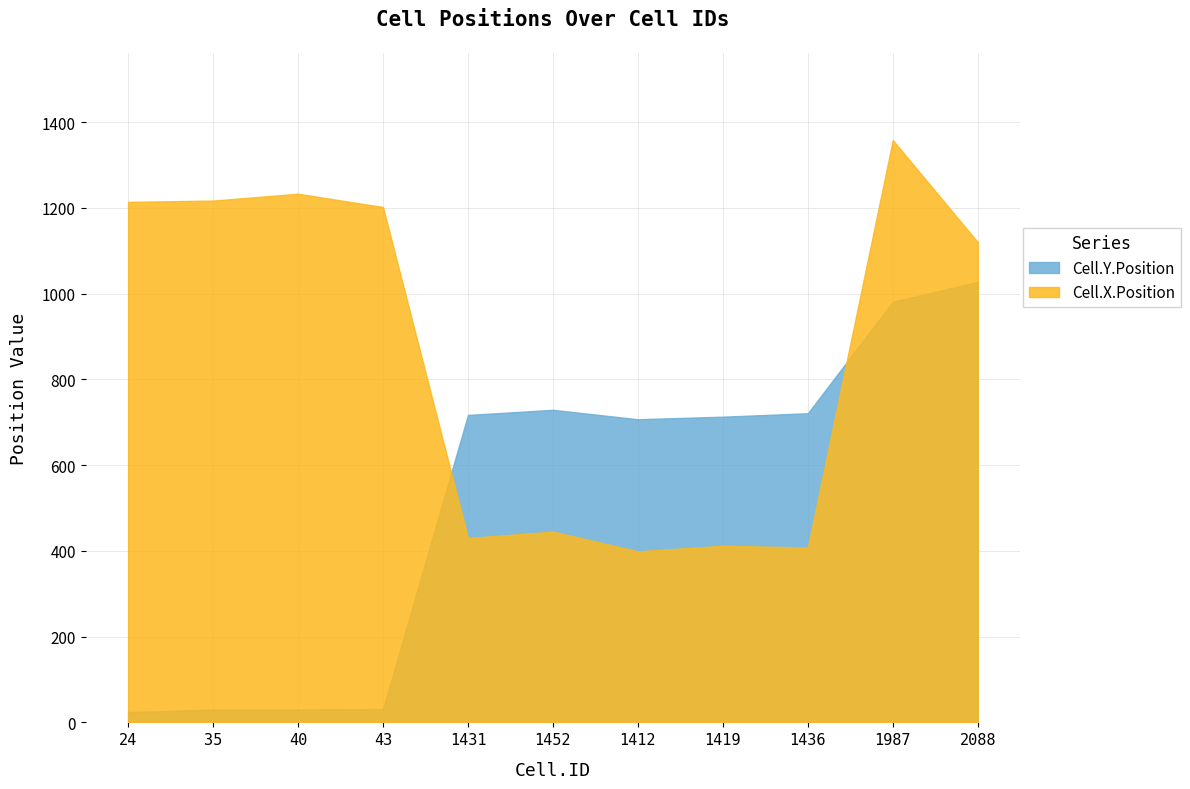

What is the spread (max minus min) of values at 1412?

308